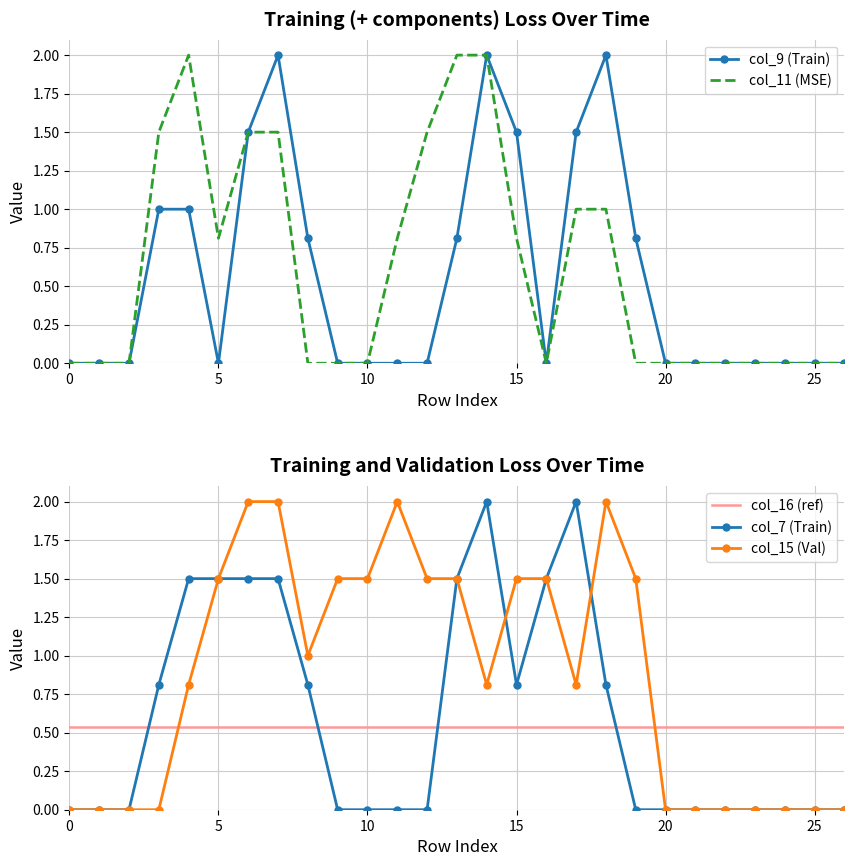

At which category does col_7 reach its first local valley?

15